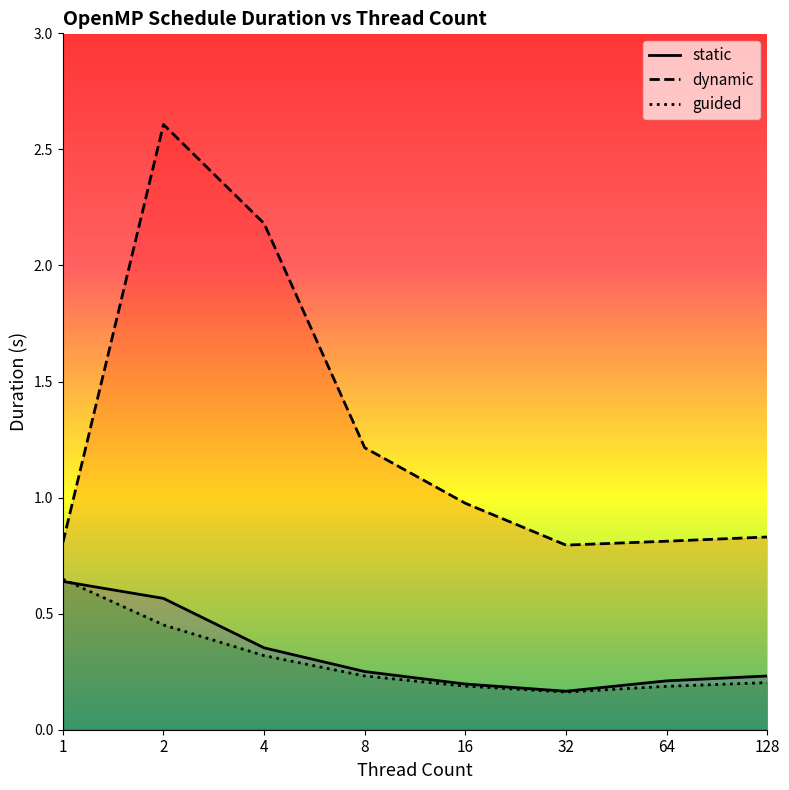

What is the difference between the static values at 4 and 64?

0.1